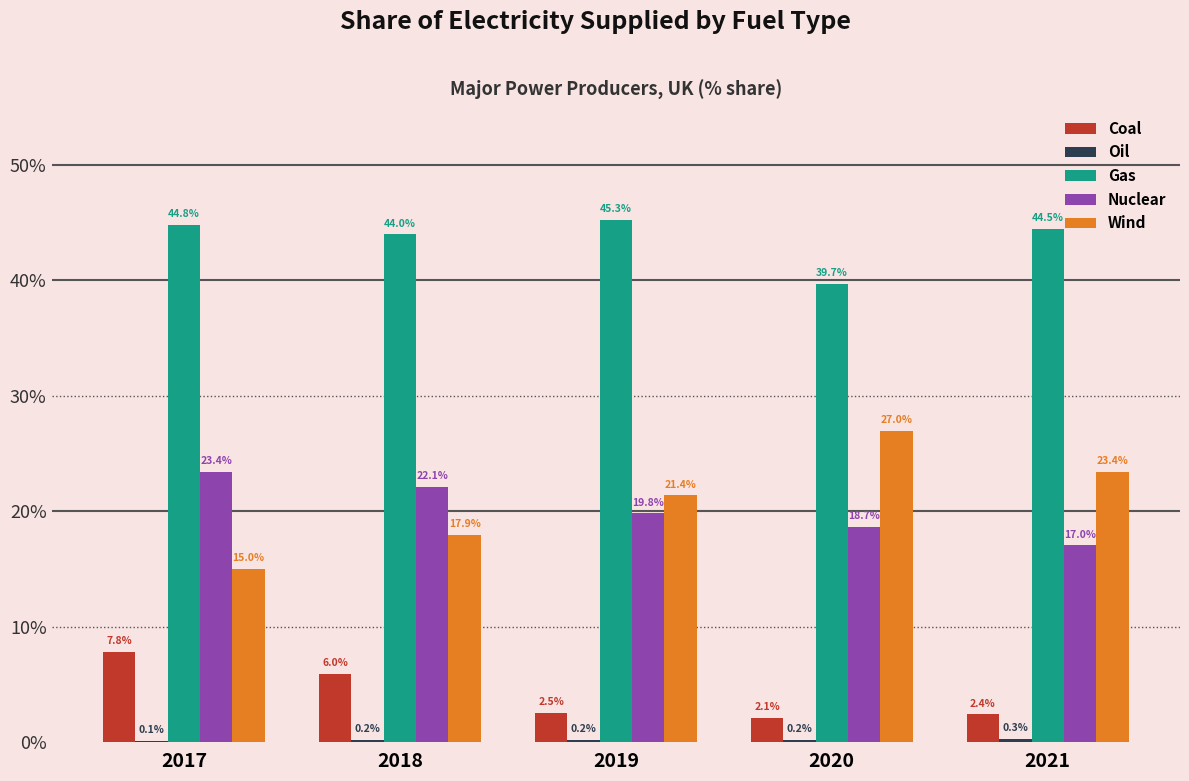

Which series changed the most between 2017 and 2020?

Wind